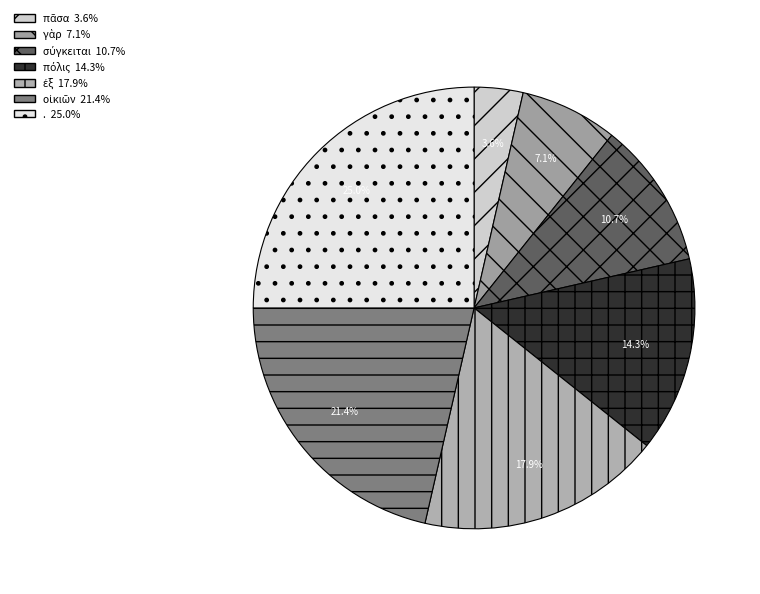

Is it true that οἰκιῶν is 10% of the pie?

False